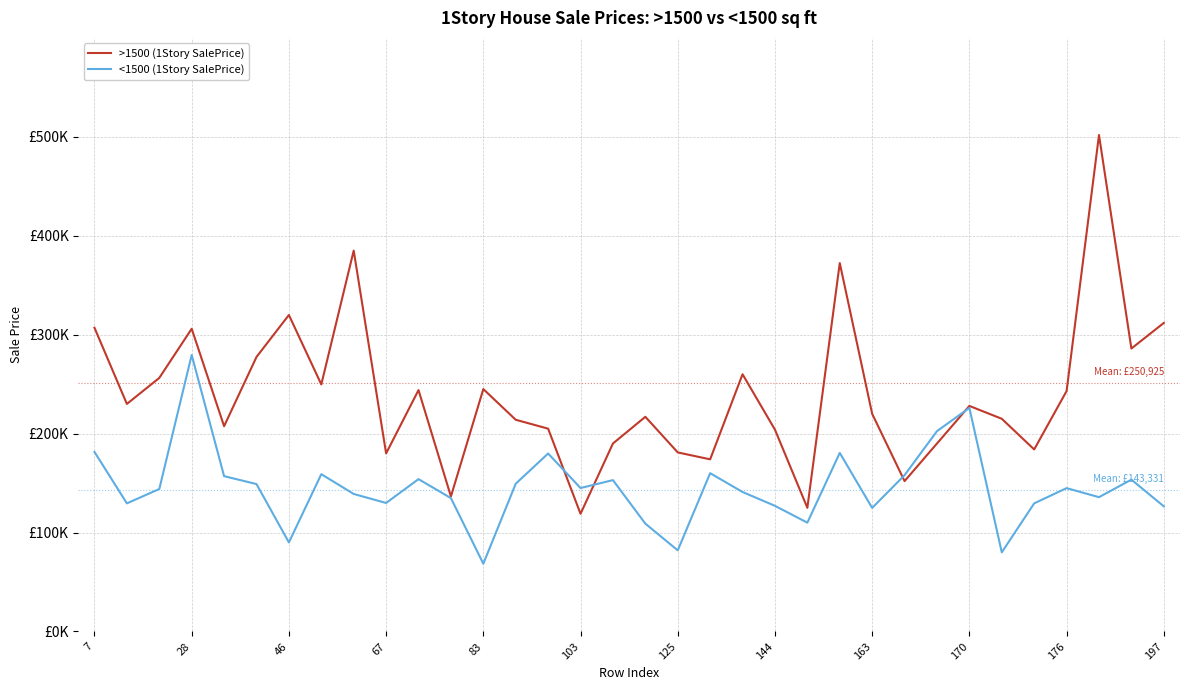

What are all the series names shown in the legend?

>1500 (1Story SalePrice), <1500 (1Story SalePrice)